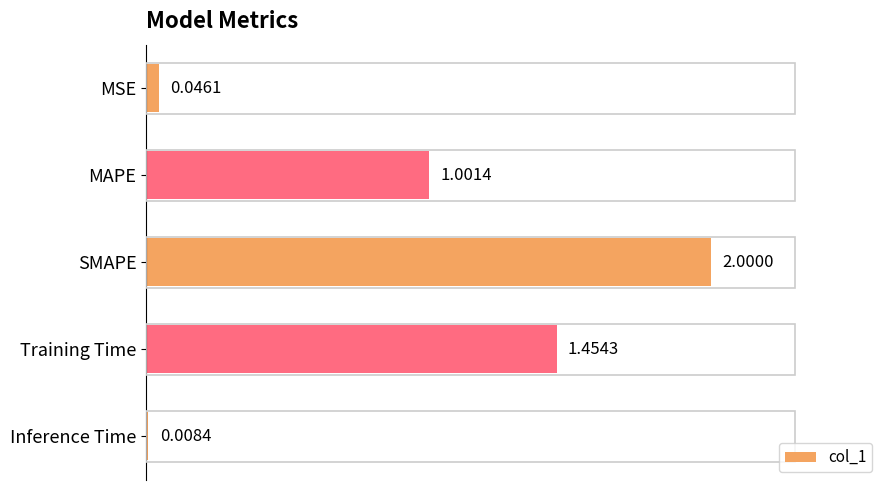

Rank the categories by value from highest to lowest.

SMAPE, Training Time, MAPE, MSE, Inference Time